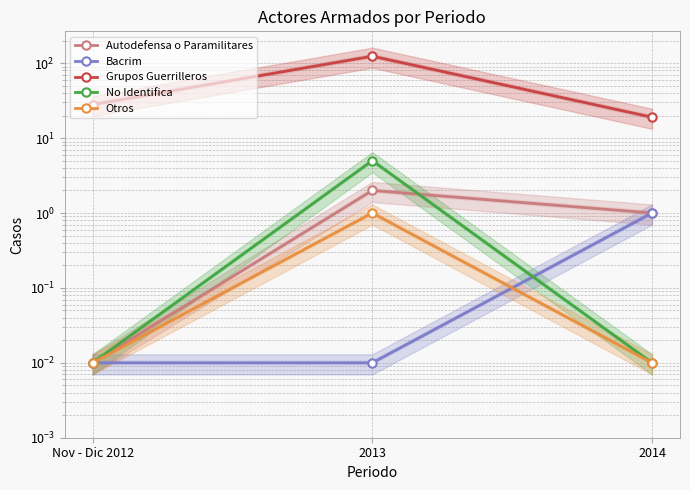

Reading left to right, transcribe all the data shown in this chart.

Autodefensa o Paramilitares: Nov - Dic 2012=0.0	2013=2.0	2014=1.0
Bacrim: Nov - Dic 2012=0.0	2013=0.0	2014=1.0
Grupos Guerrilleros: Nov - Dic 2012=28.0	2013=124.0	2014=19.0
No Identifica: Nov - Dic 2012=0.0	2013=5.0	2014=0.0
Otros: Nov - Dic 2012=0.0	2013=1.0	2014=0.0